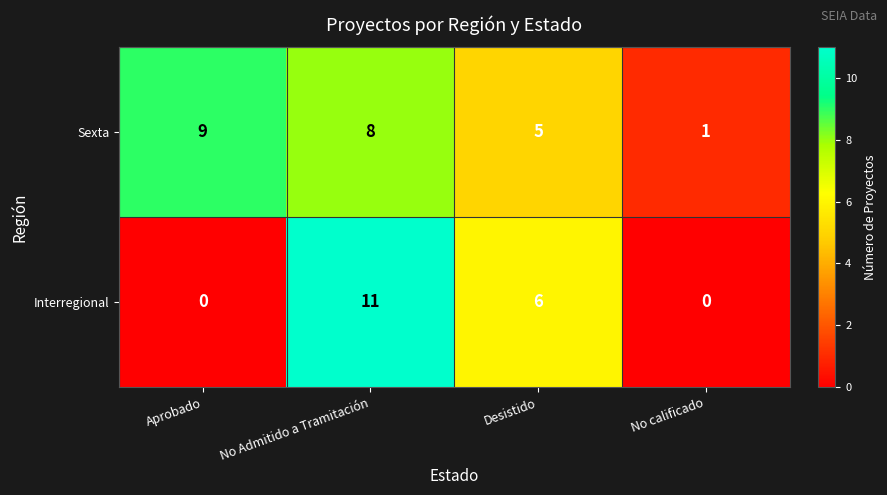

List the series in order of their peak value, lowest first.

Sexta, Interregional